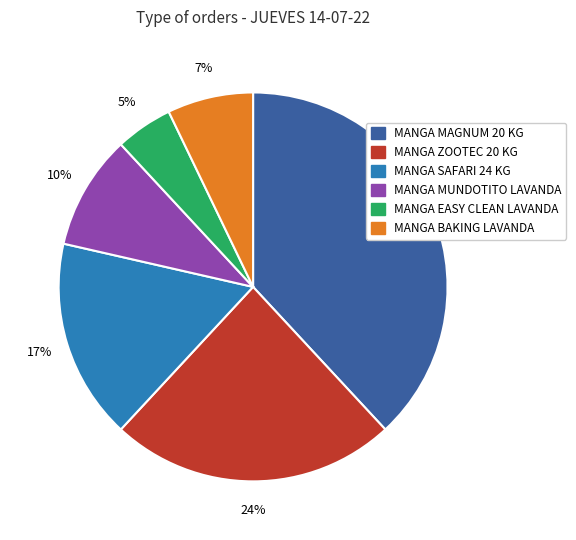

Which slice is the smallest?

MANGA EASY CLEAN LAVANDA